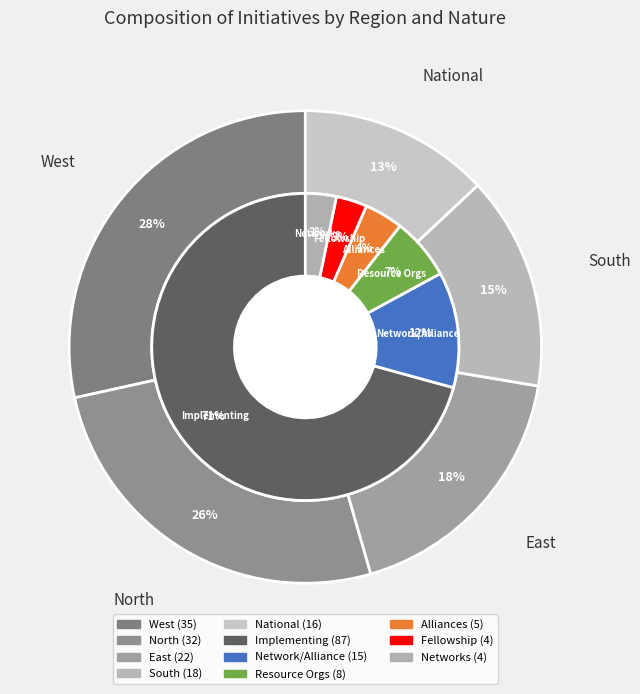

Is it true that West is 28% of the pie?

True